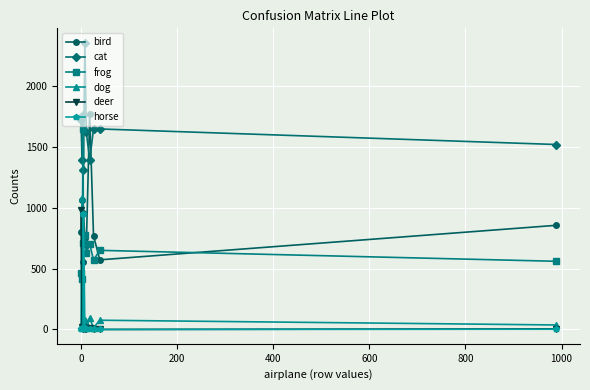

Which series has the largest total across all categories?

cat